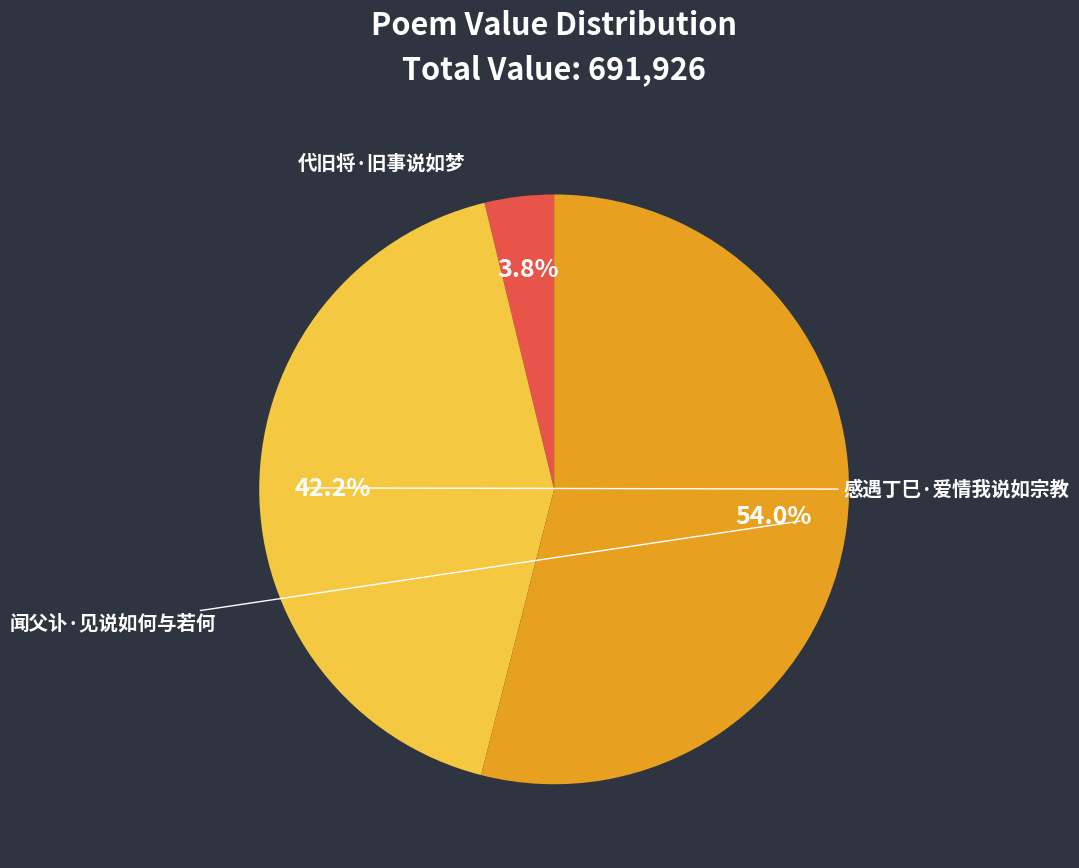

True or false: 闻父讣·见说如何与若何 accounts for 54% of the total.

True